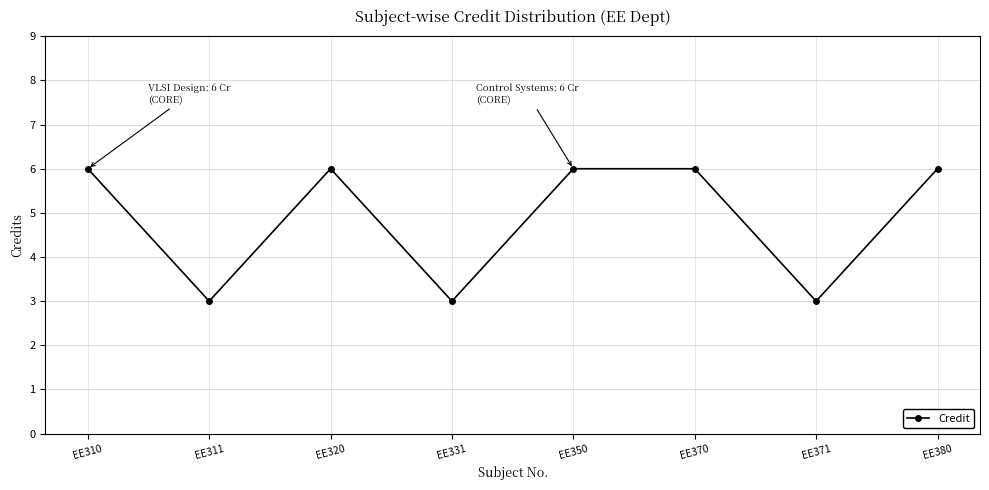

Is it true that the value at EE380 is 6?

True